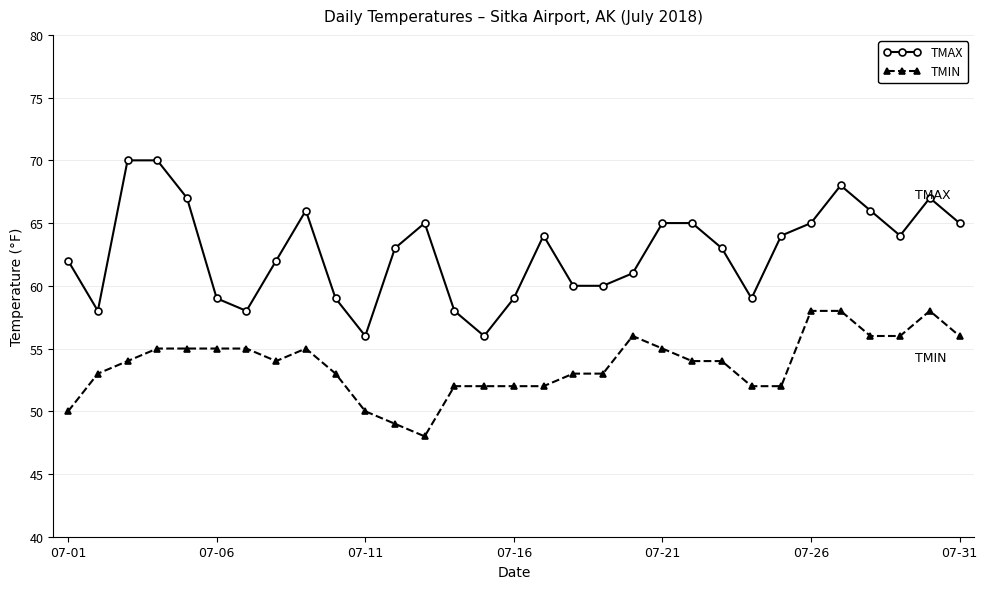

List the series in order of their peak value, highest first.

TMAX, TMIN